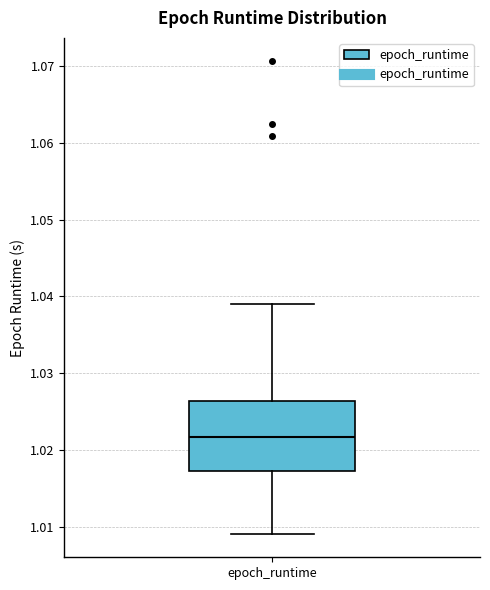

Transcribe this box plot: give where the median line is, the range the box spans, and where the two whiskers end, as read against the y-axis. The values are not printed on the chart, so give them approximately, as read against the axis.

median 1.022, box 1.017 to 1.026, whiskers 1.009 to 1.039